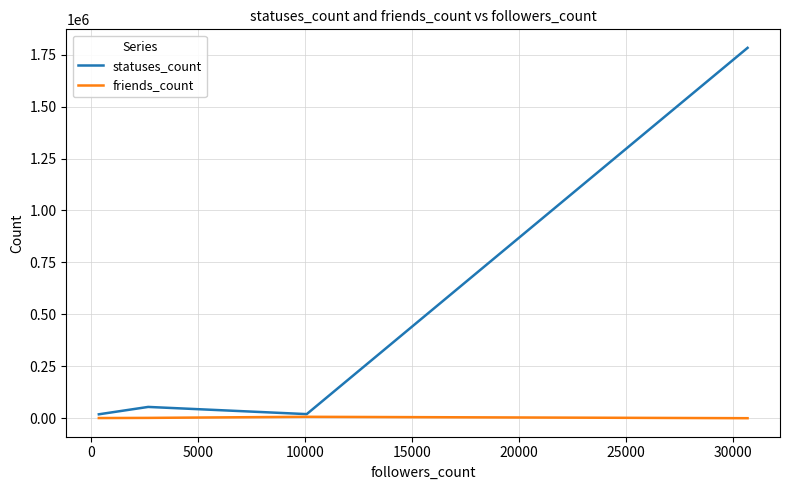

What is the sum of all friends_count values?

9080.0